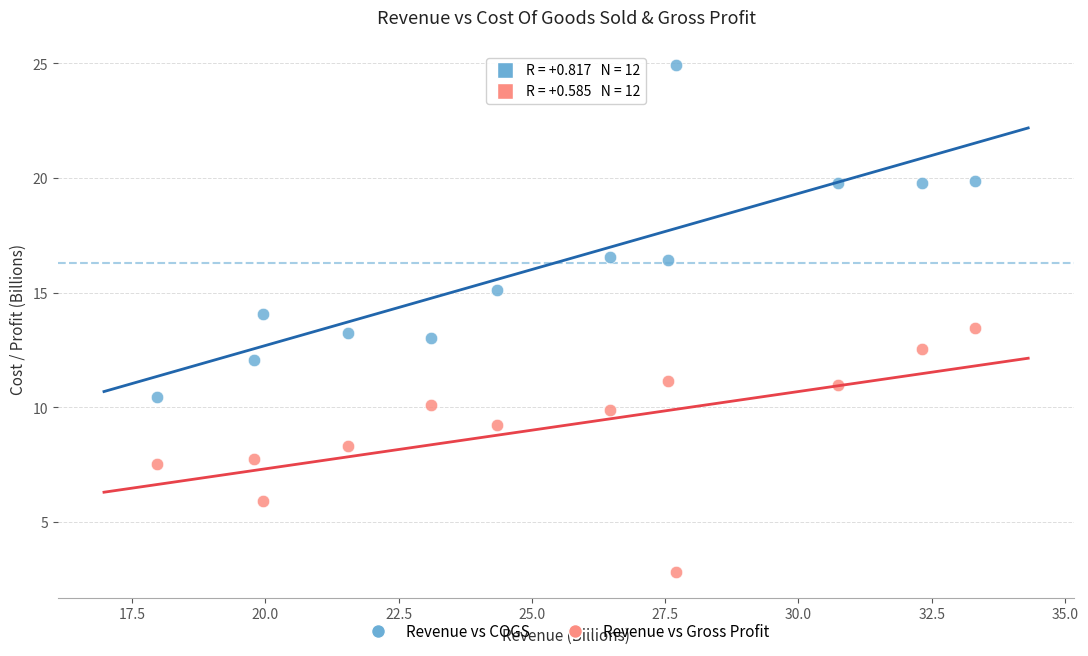

What are all the series names shown in the legend?

Revenue vs COGS, Revenue vs Gross Profit